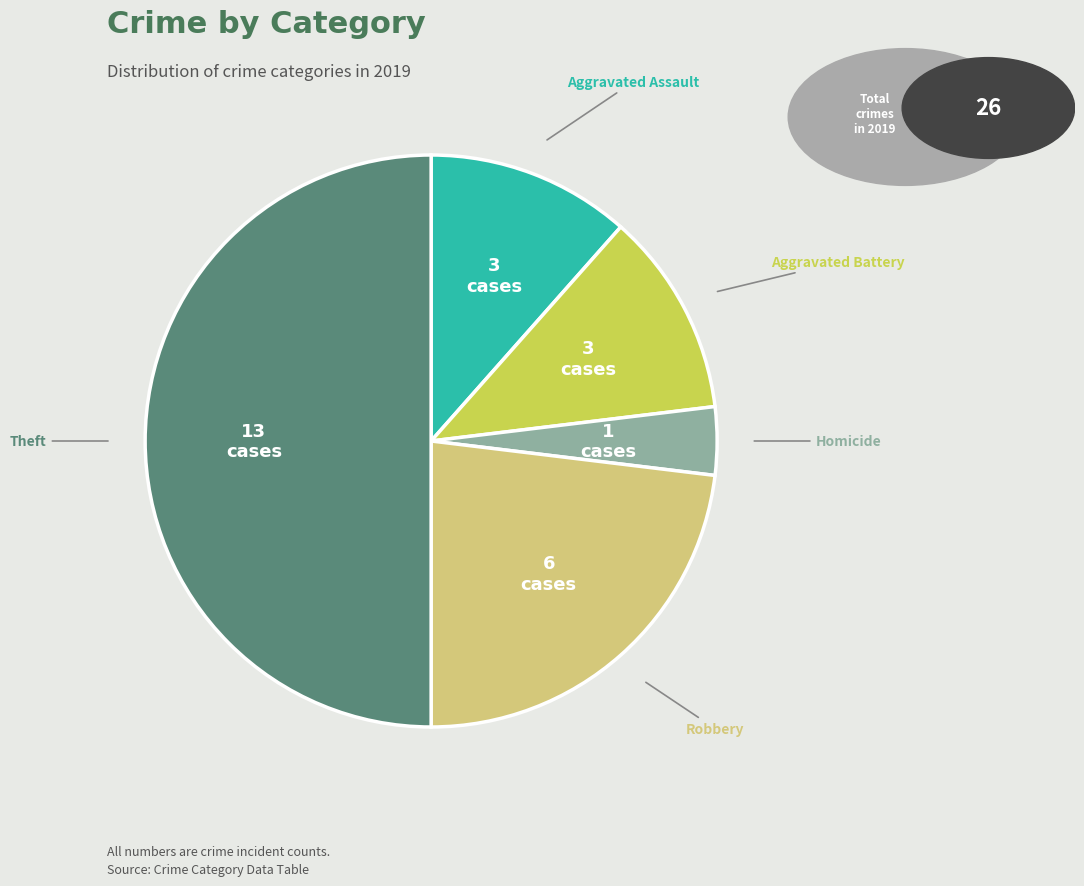

How many slices are in this pie chart?

5